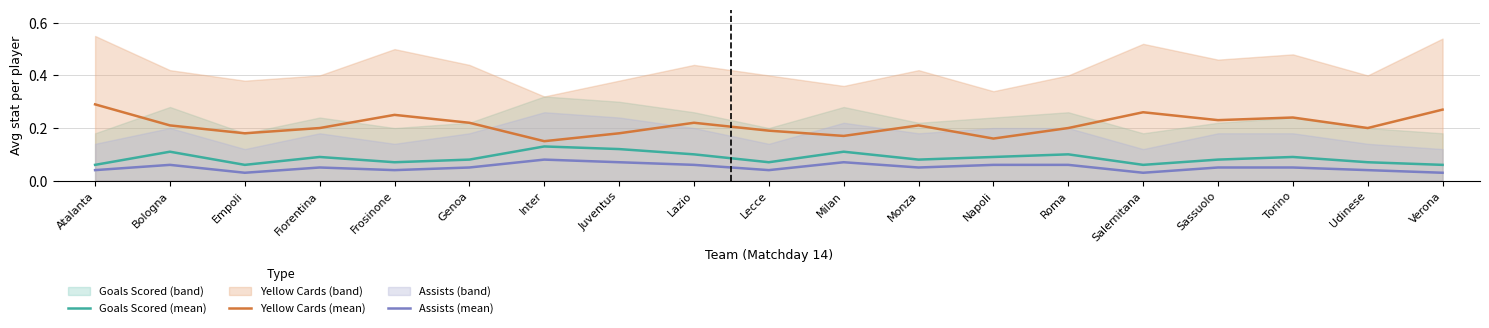

At which category does Assists (mean) reach its first local valley?

Empoli